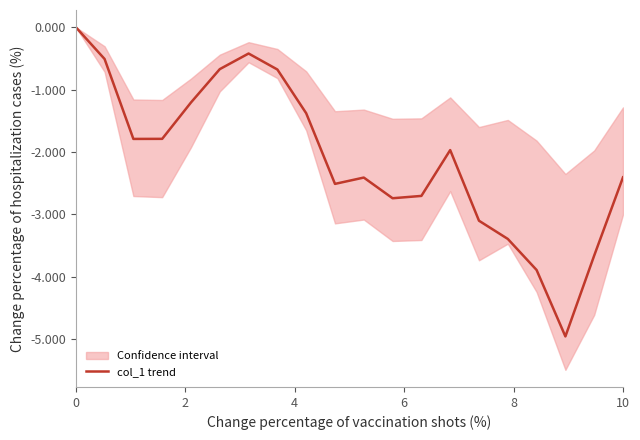

The col_1 trend series shows -1.6 at 10. True or false?

False